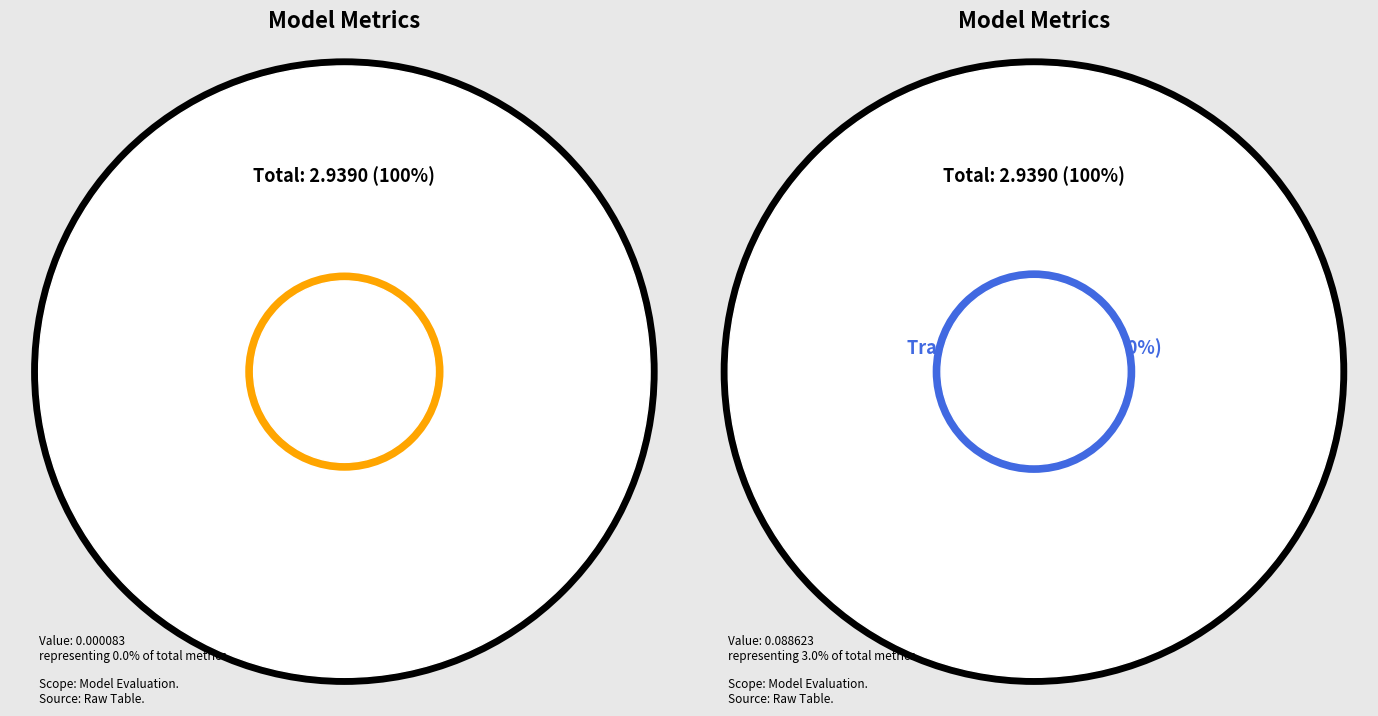

Is the sum of MAPE and SMAPE greater than half?

Yes